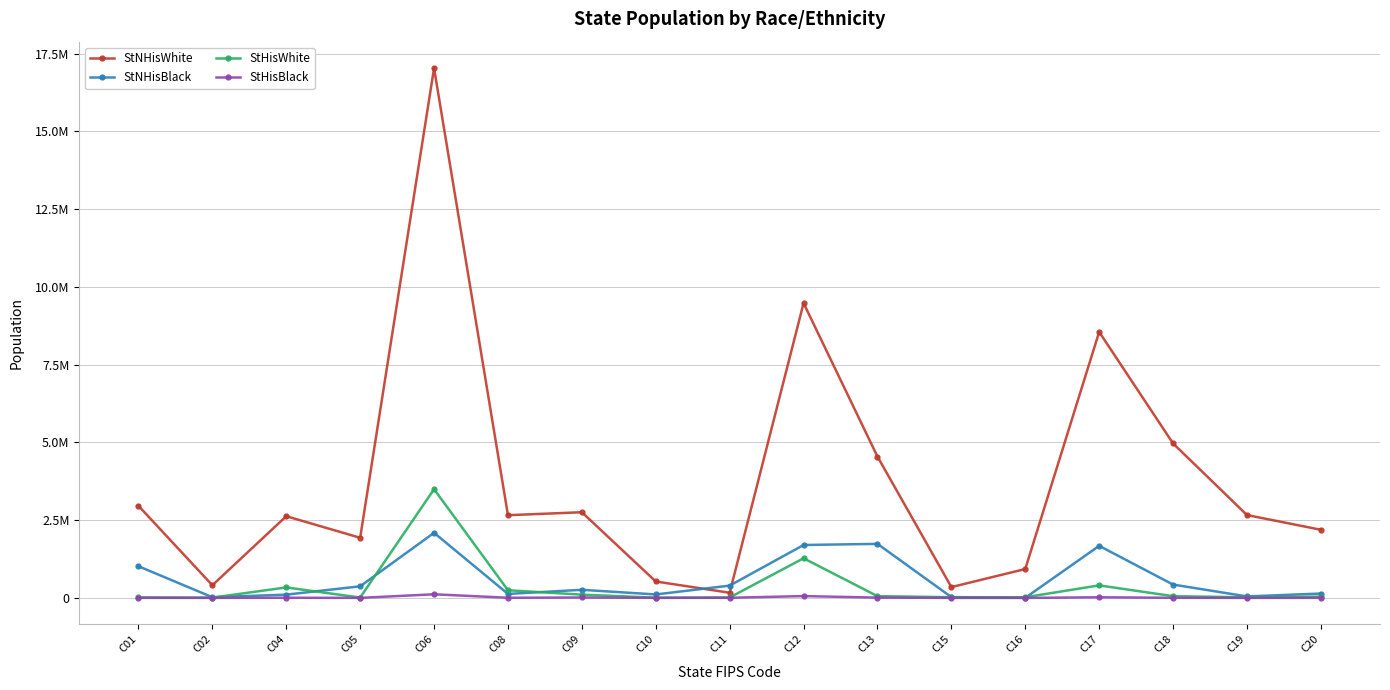

What are all the series names shown in the legend?

StNHisWhite, StNHisBlack, StHisWhite, StHisBlack